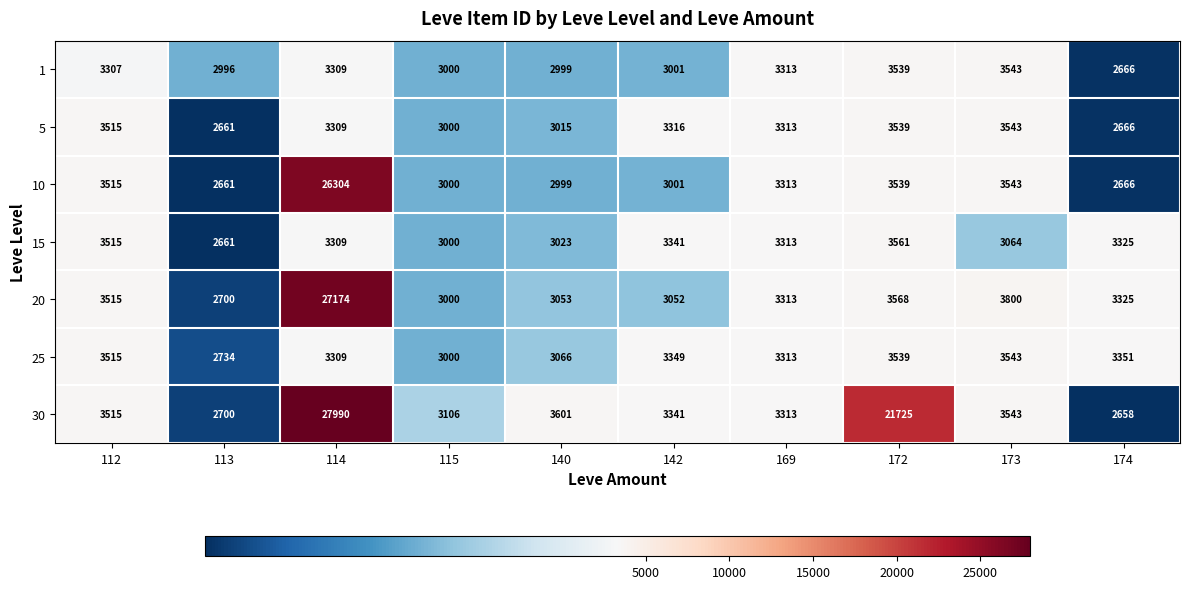

At which category does the chart reach its minimum across all series?

174